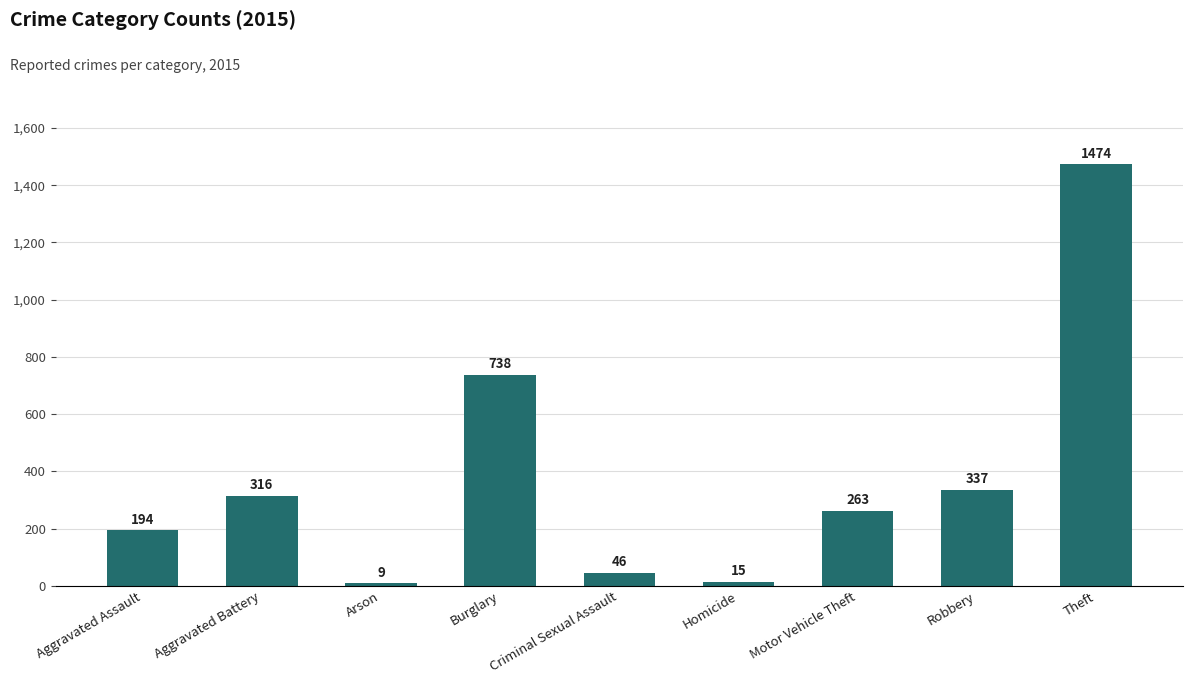

Rank the categories by value from lowest to highest.

Arson, Homicide, Criminal Sexual Assault, Aggravated Assault, Motor Vehicle Theft, Aggravated Battery, Robbery, Burglary, Theft